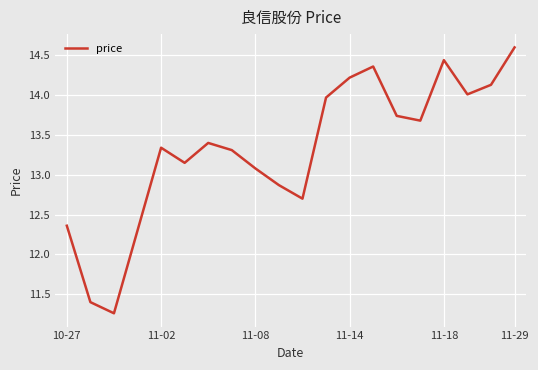

What is the maximum value shown in the chart?

14.6